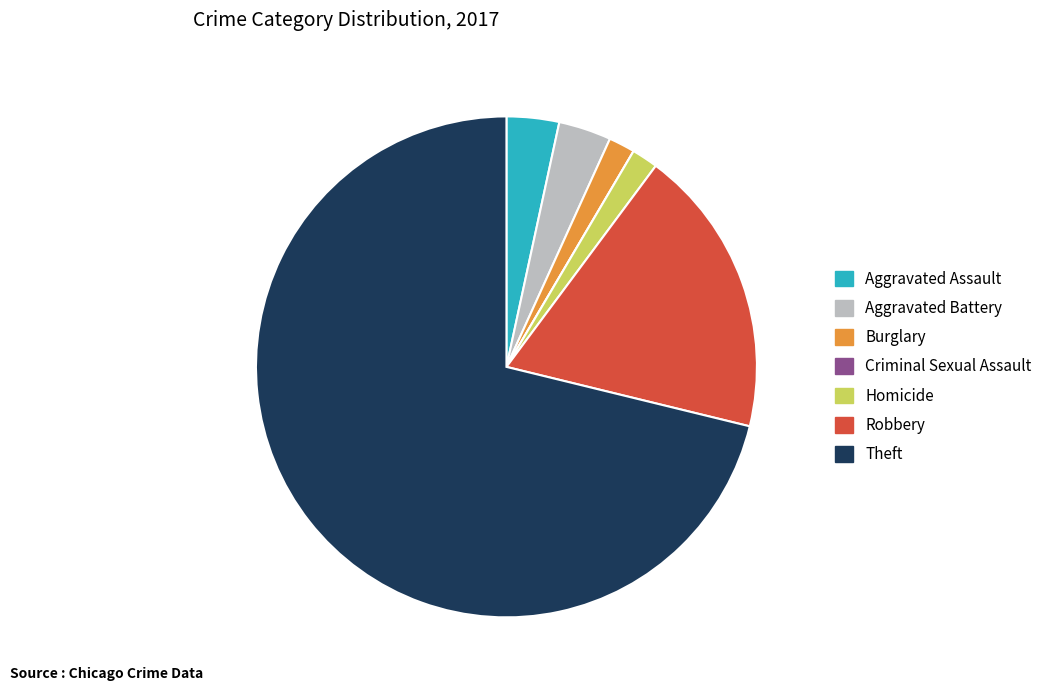

Which category accounts for the majority?

Theft